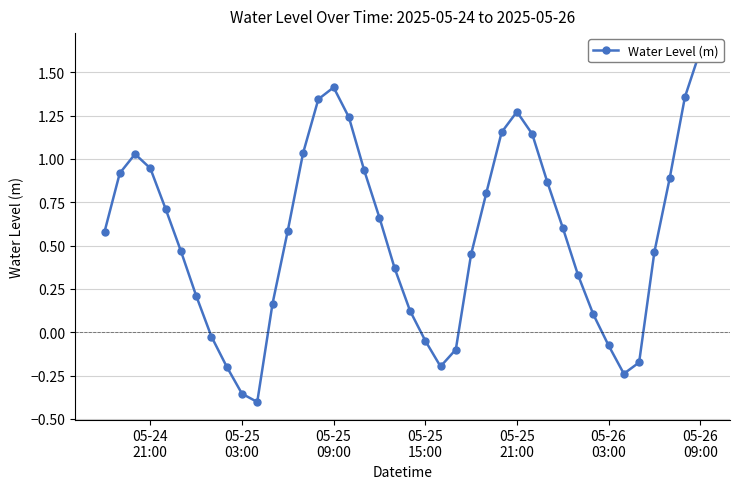

How many values are below 0?

10